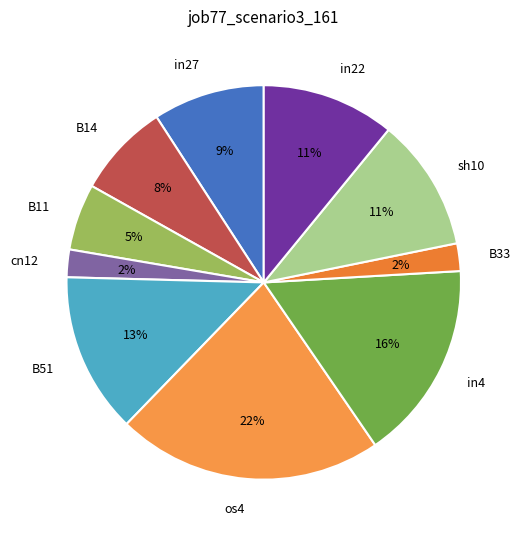

Which has a higher value, cn12 or in22?

in22